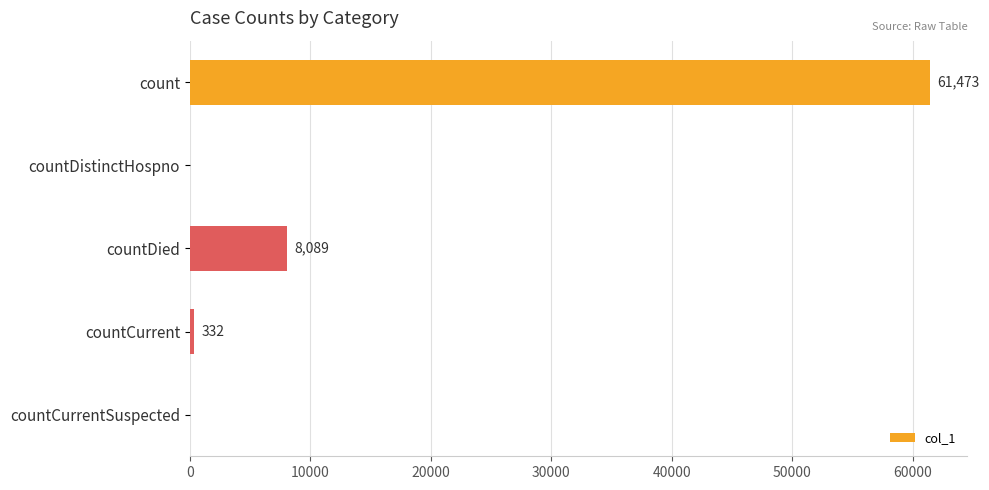

The value at count is 61473. True or false?

True